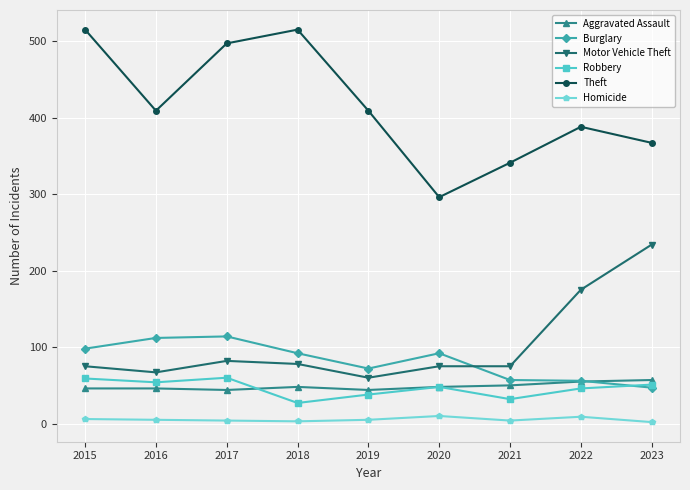

True or false: Robbery and Theft cross at least once.

False